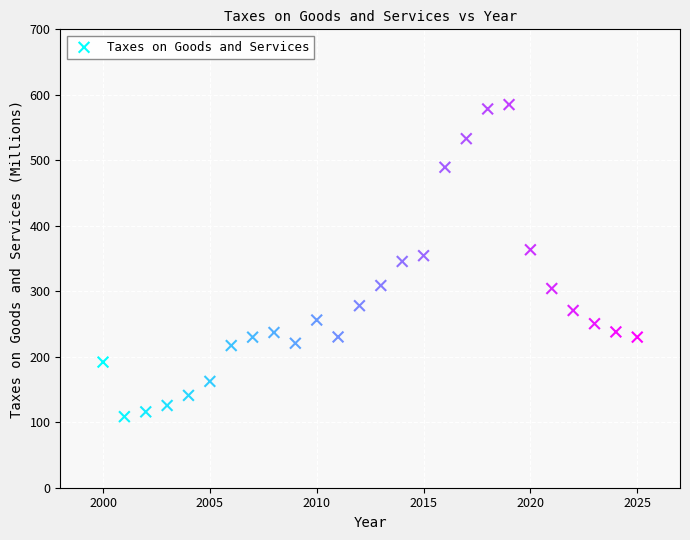

What is the range of Y values (max minus min)?

476.6